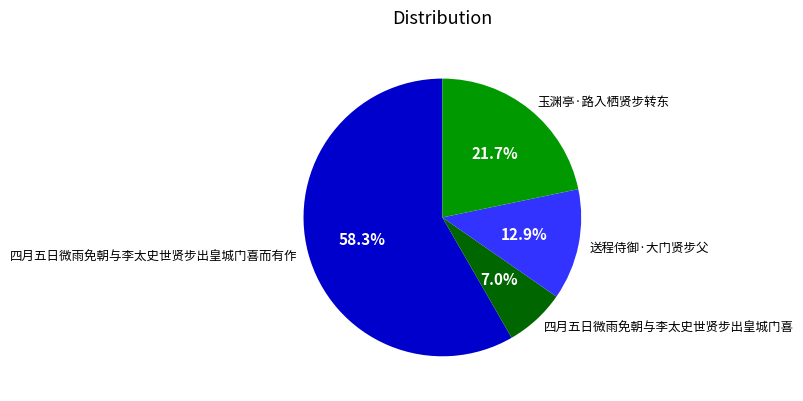

To the nearest percent, what is the difference between the largest and smallest slice percentages?

51%